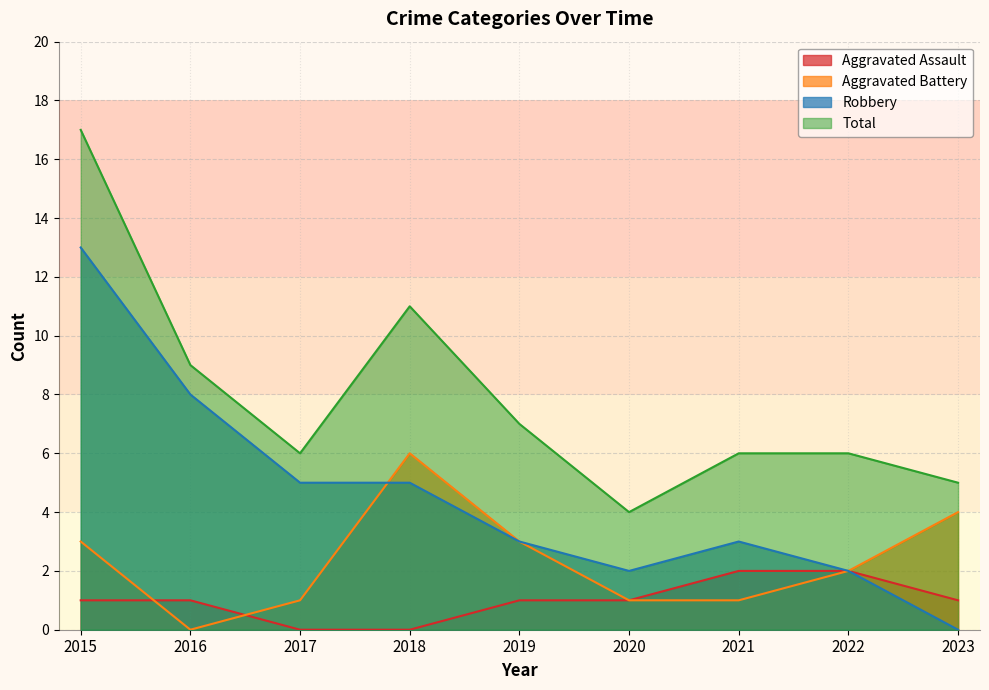

In Robbery, how many points are higher than both neighbors (excluding endpoints)?

1